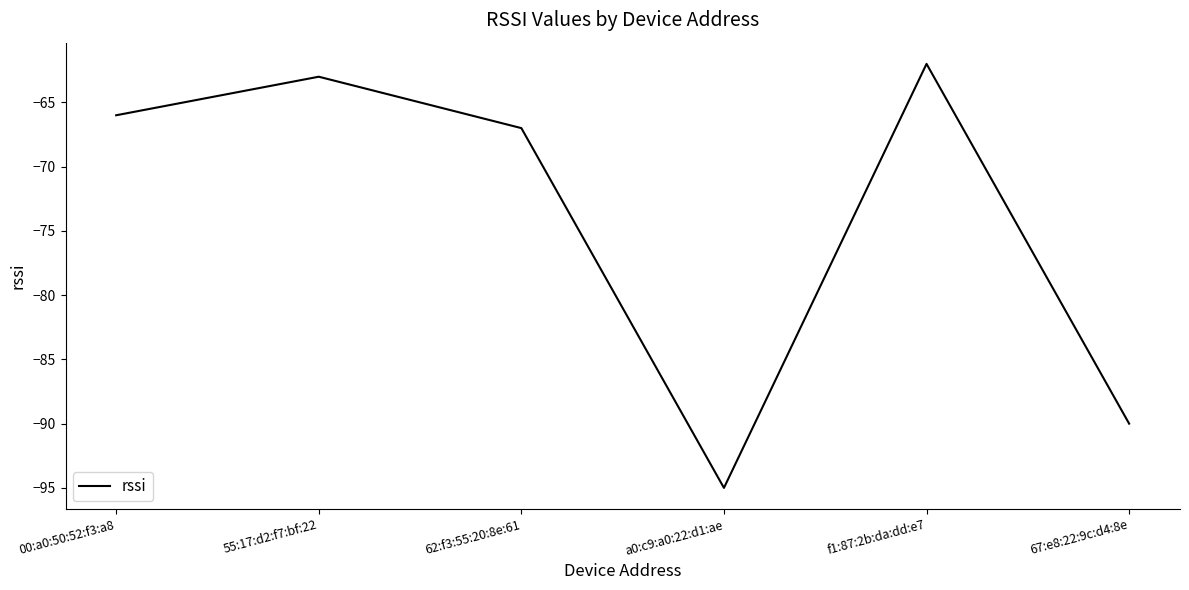

How many series are shown in this chart?

1